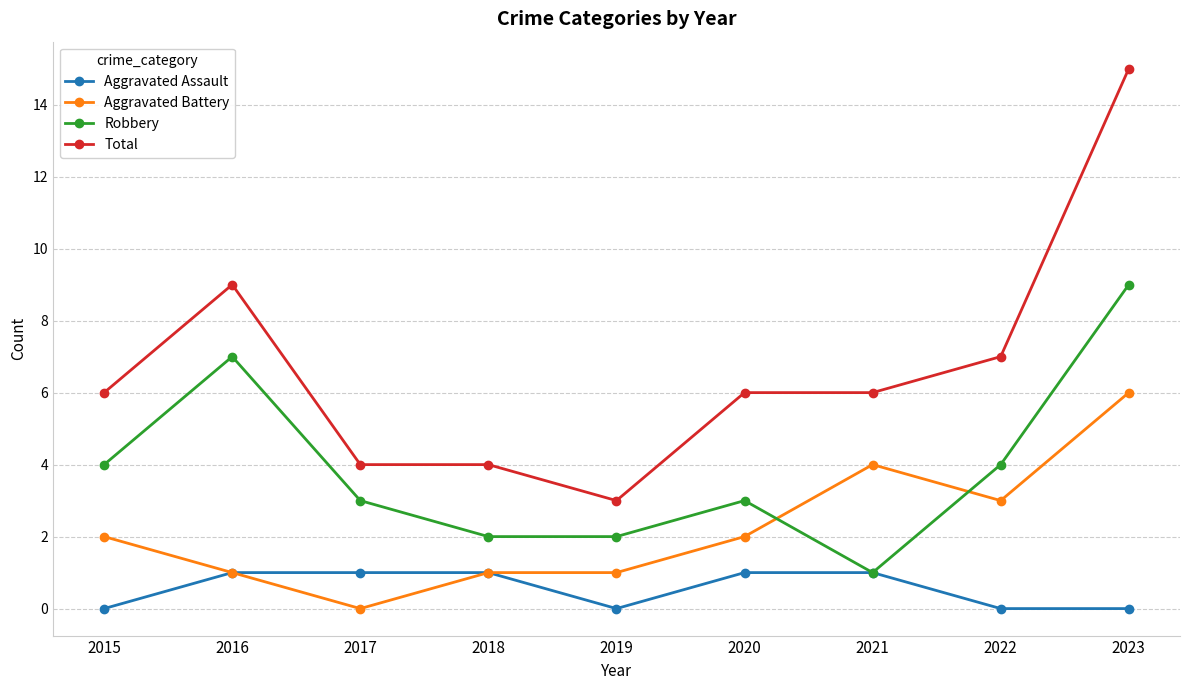

Which series has the largest total across all categories?

Total